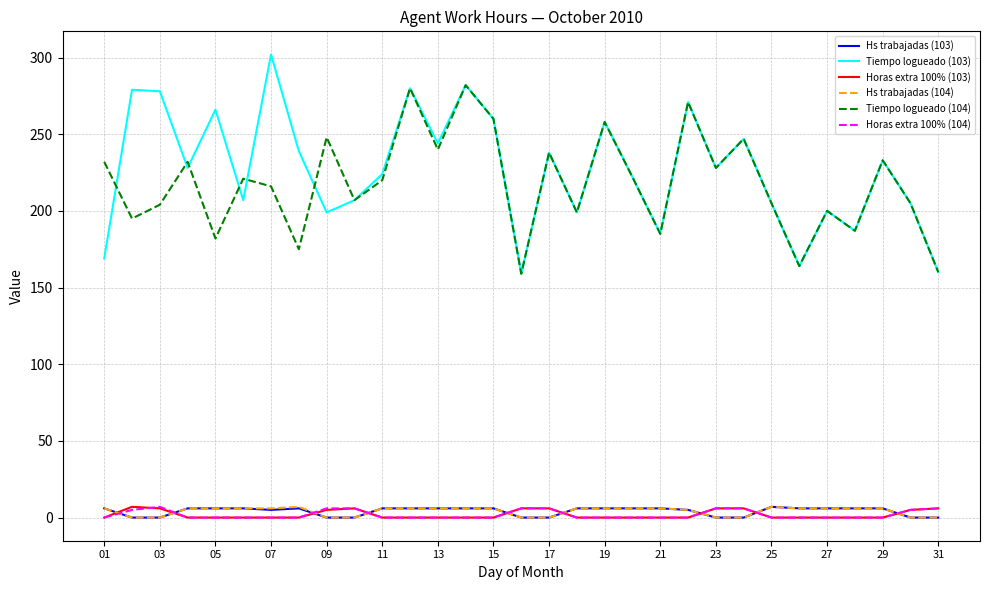

After their last crossing, which series has the higher values: Hs trabajadas (104) or Horas extra 100% (103)?

Horas extra 100% (103)